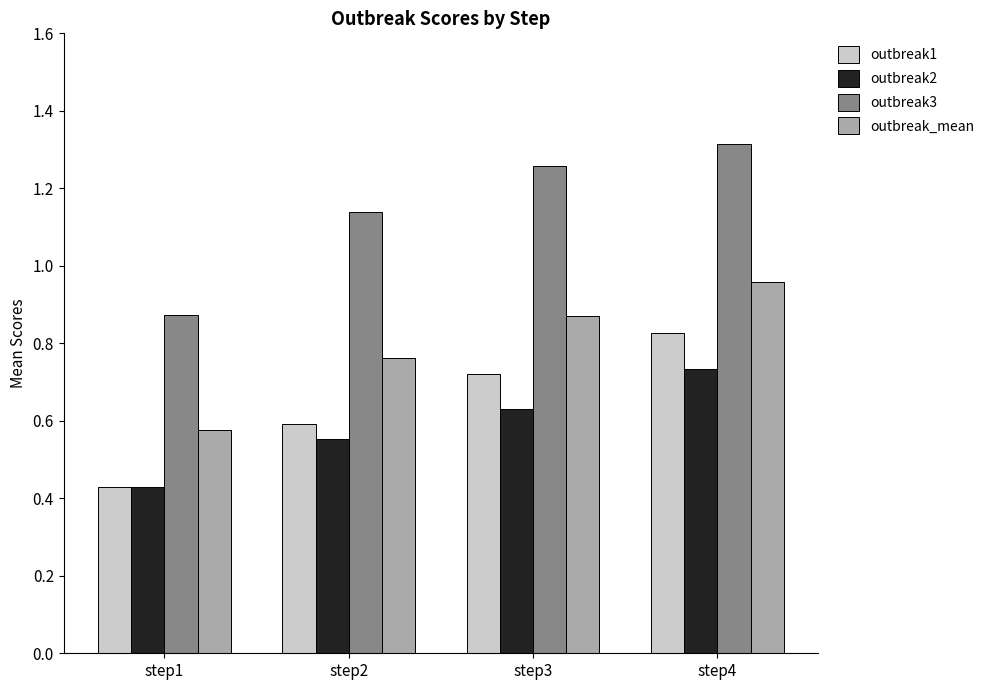

Which series has the widest spread of values?

outbreak3